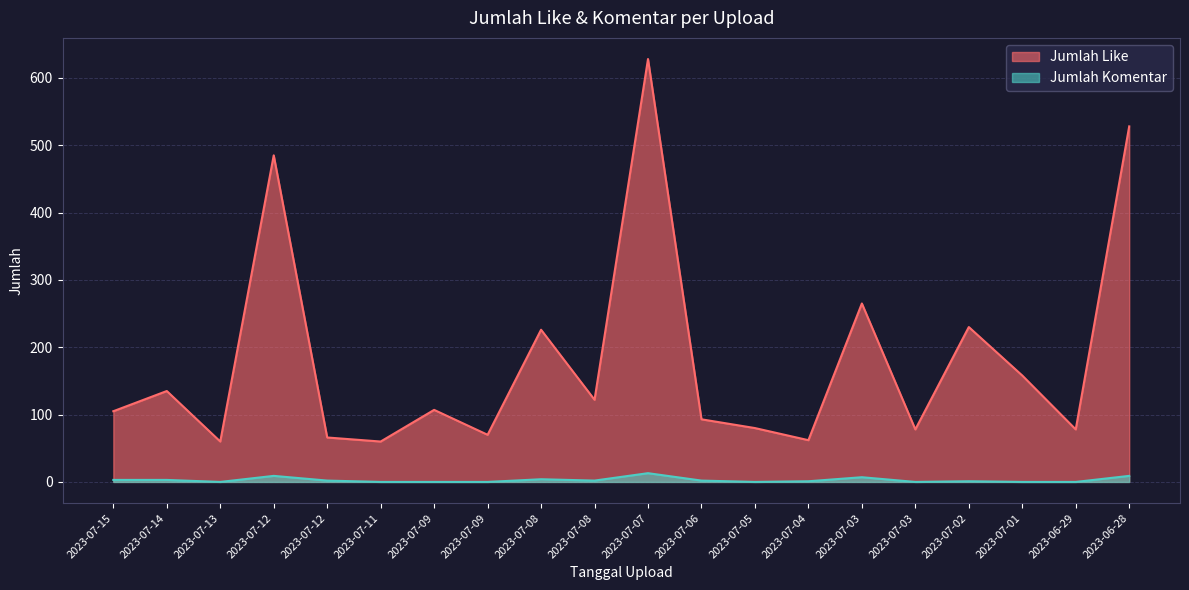

True or false: Jumlah Like and Jumlah Komentar cross at least once.

False